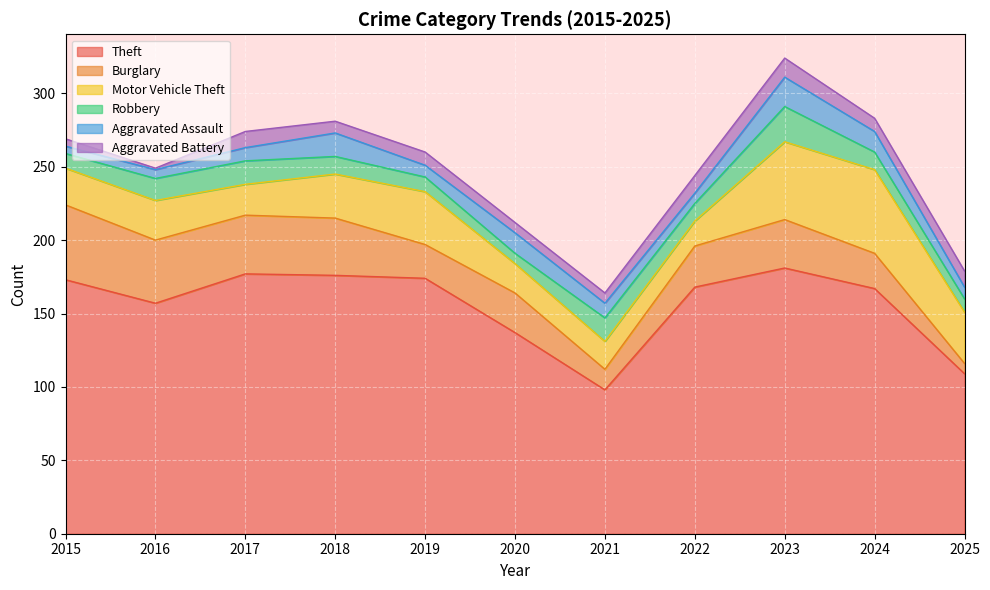

Which series has the largest total across all categories?

Theft